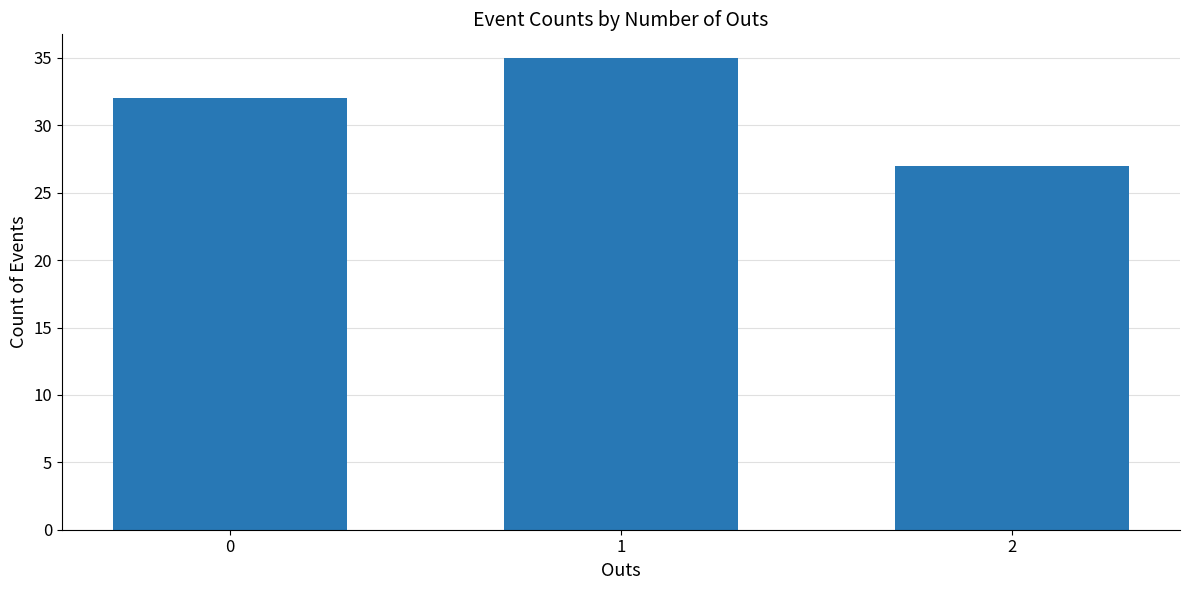

Reading left to right, transcribe all the data shown in this chart.

0=32	1=35	2=27